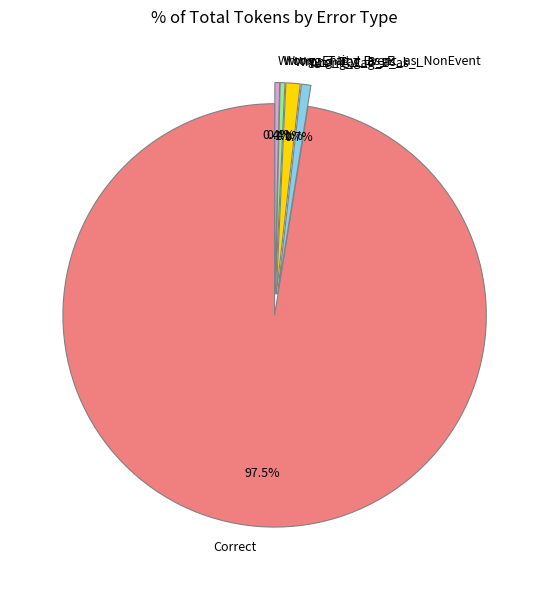

Which slice is the largest?

Correct